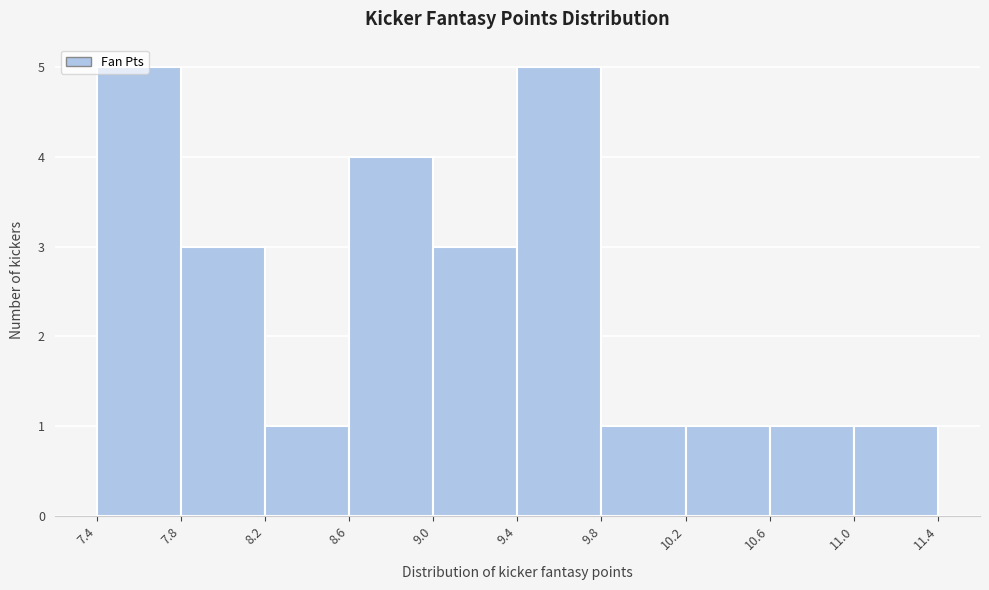

How tall is the bar that spans 7.8 to 8.2 on the x-axis? The values are not printed on the chart, so give them approximately, as read against the axis.

3